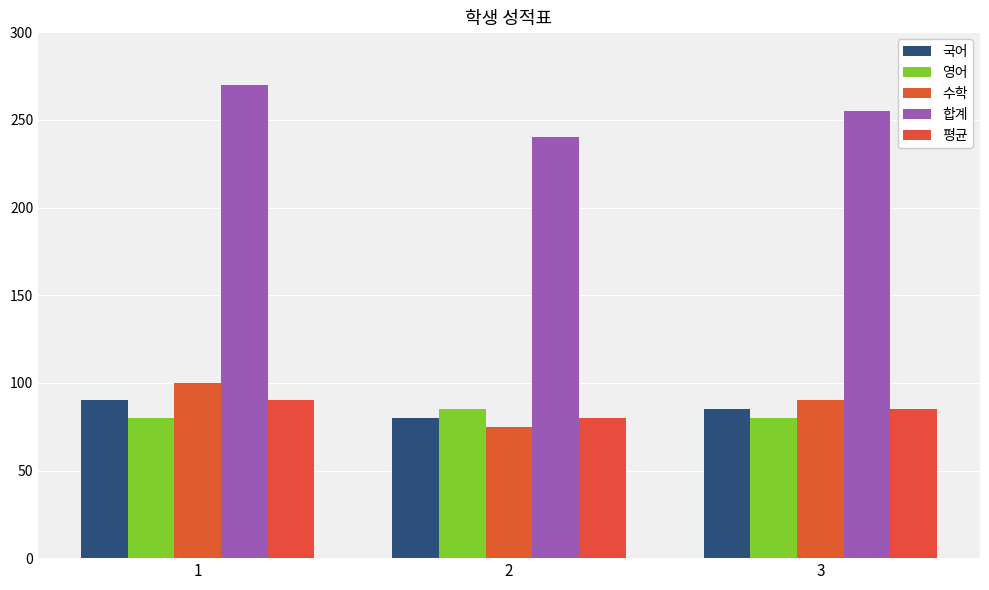

Does the chart contain stacked bars?

No